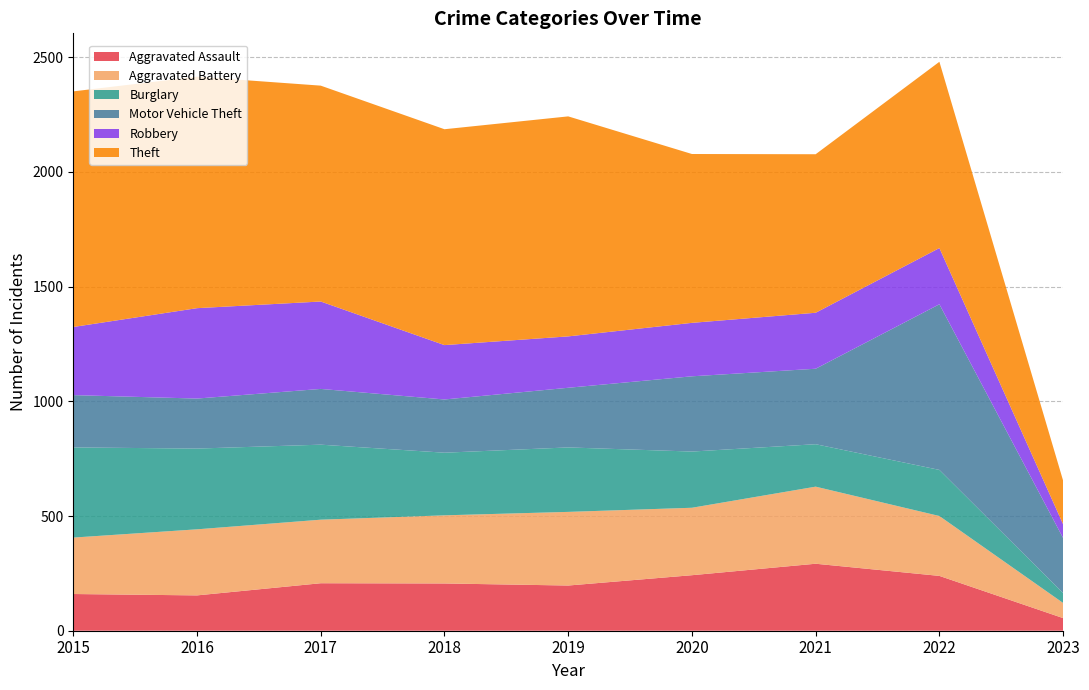

Reading left to right, extract all data points from this chart.

Aggravated Assault: 2015=160	2016=154	2017=207	2018=206	2019=197	2020=242	2021=292	2022=239	2023=55
Aggravated Battery: 2015=246	2016=288	2017=277	2018=297	2019=321	2020=294	2021=336	2022=261	2023=66
Burglary: 2015=393	2016=352	2017=327	2018=273	2019=281	2020=245	2021=185	2022=201	2023=43
Motor Vehicle Theft: 2015=228	2016=218	2017=243	2018=232	2019=260	2020=328	2021=329	2022=722	2023=240
Robbery: 2015=297	2016=394	2017=381	2018=237	2019=224	2020=233	2021=244	2022=245	2023=60
Theft: 2015=1027	2016=1009	2017=941	2018=941	2019=959	2020=736	2021=691	2022=812	2023=190